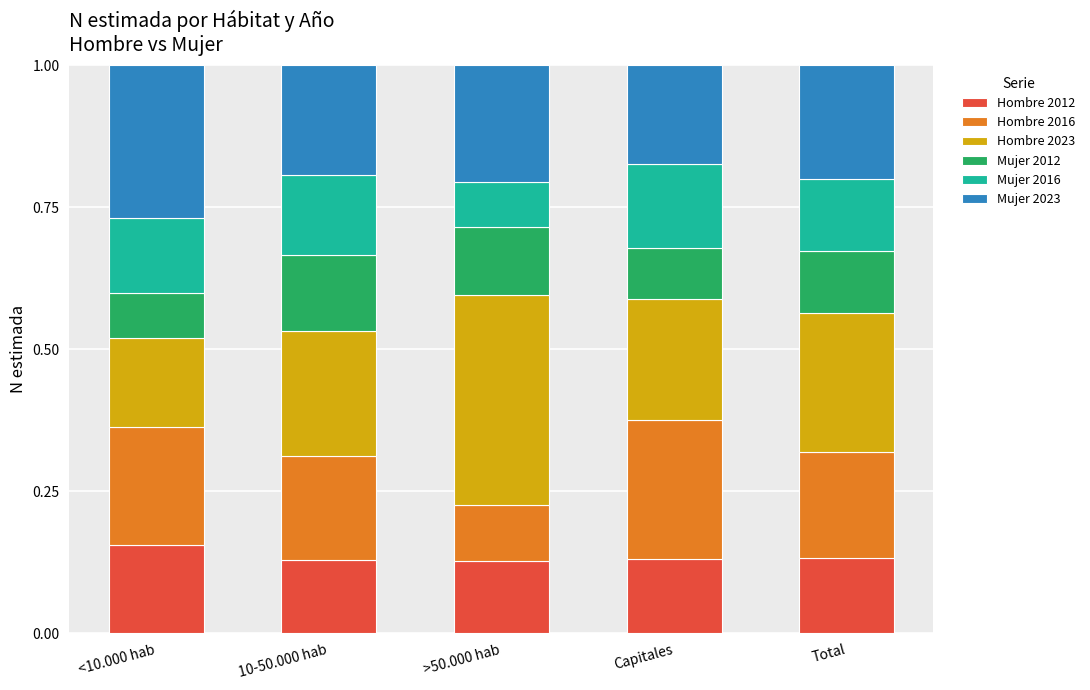

What is the total value across all series at Total?

1.0